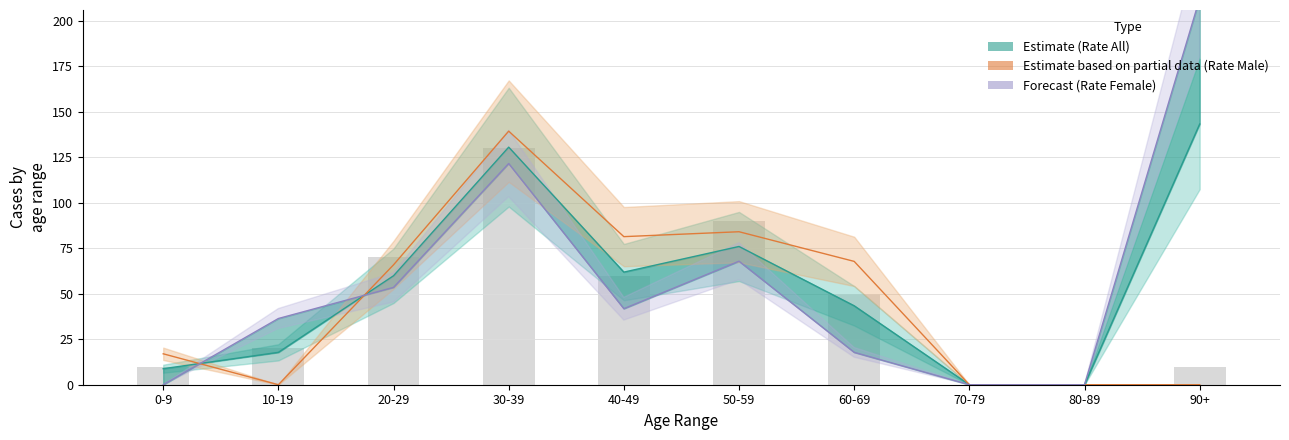

Which series has the largest total across all categories?

rateFemaleCases